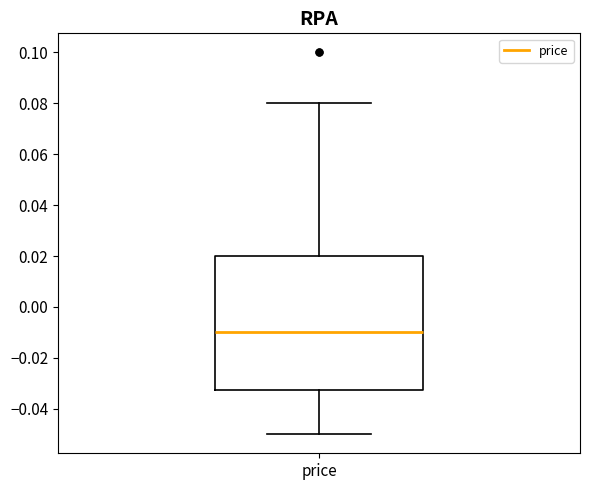

Transcribe this box plot: give where the median line is, the range the box spans, and where the two whiskers end, as read against the y-axis. The values are not printed on the chart, so give them approximately, as read against the axis.

median -0.010, box -0.032 to 0.020, whiskers -0.050 to 0.080